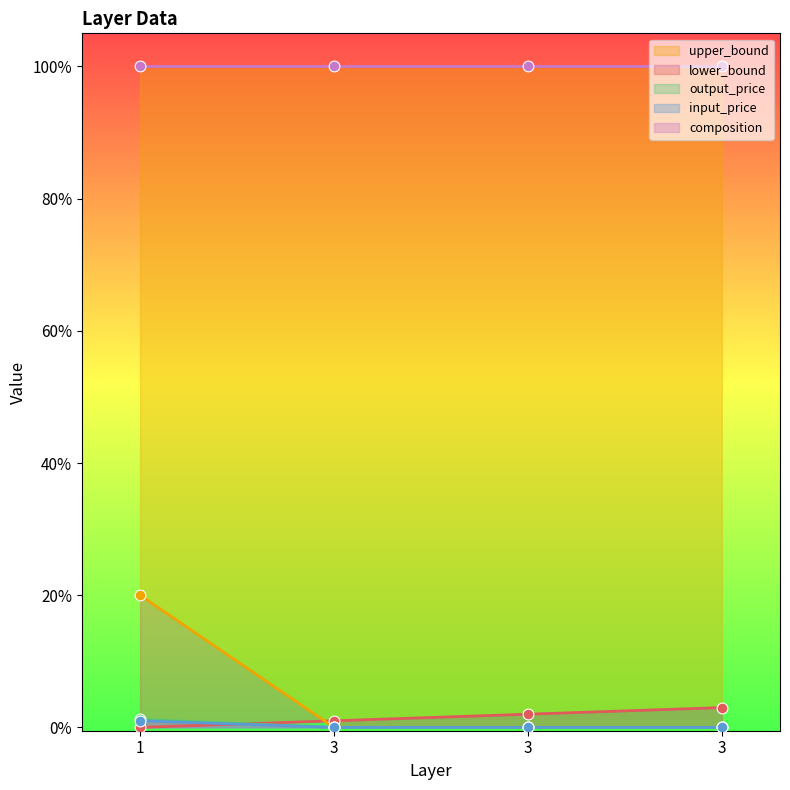

Which series reaches the minimum Y coordinate?

output_price